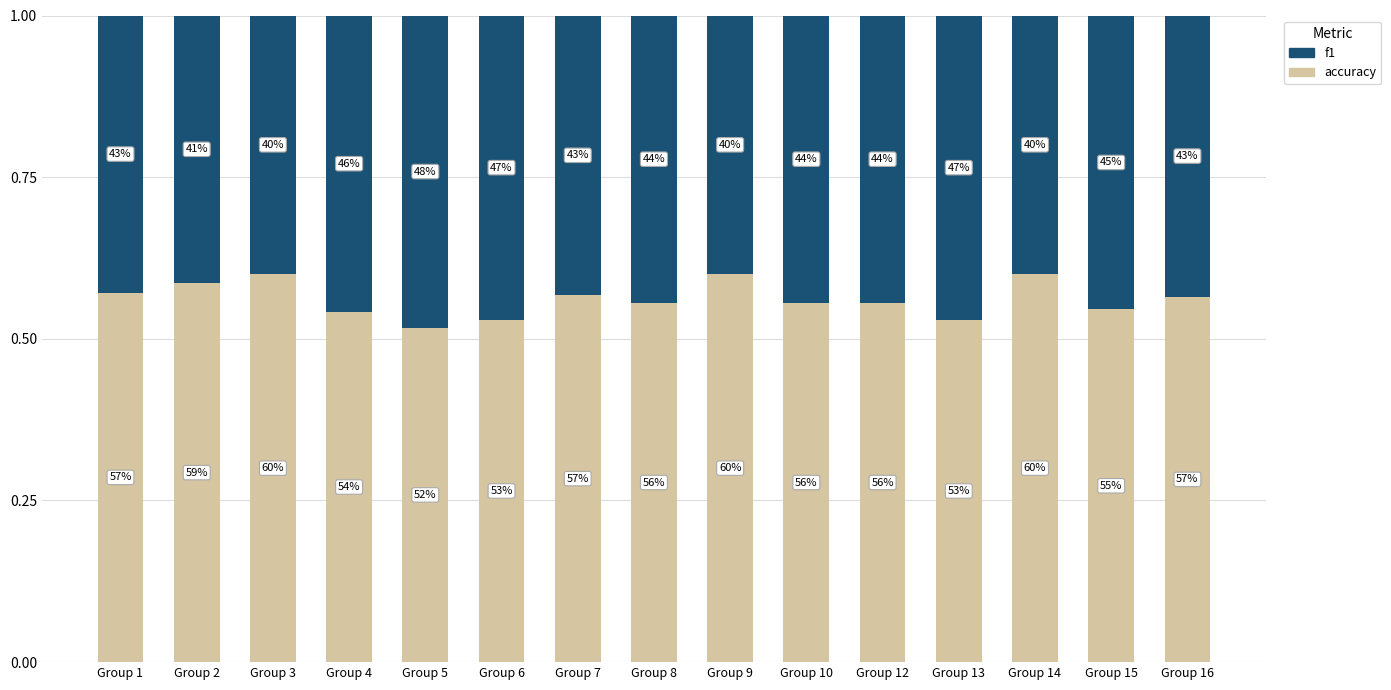

Between Group 5 and Group 16, which series saw the biggest shift?

f1